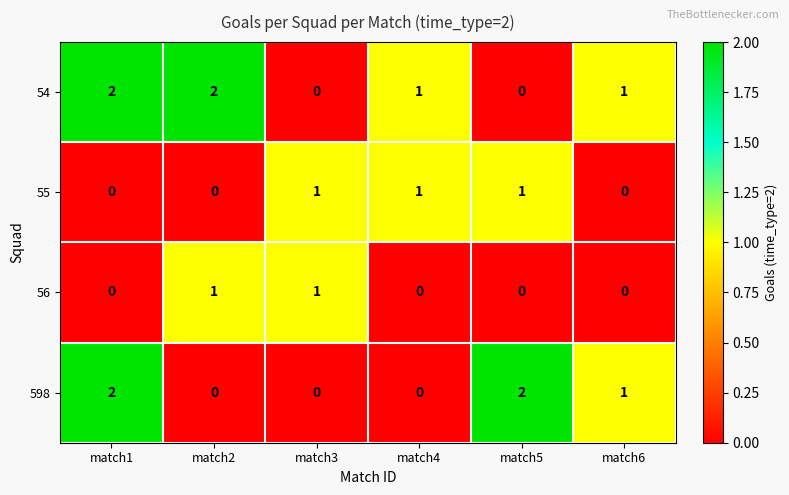

The value of 56 at match4 is 0. True or false?

True